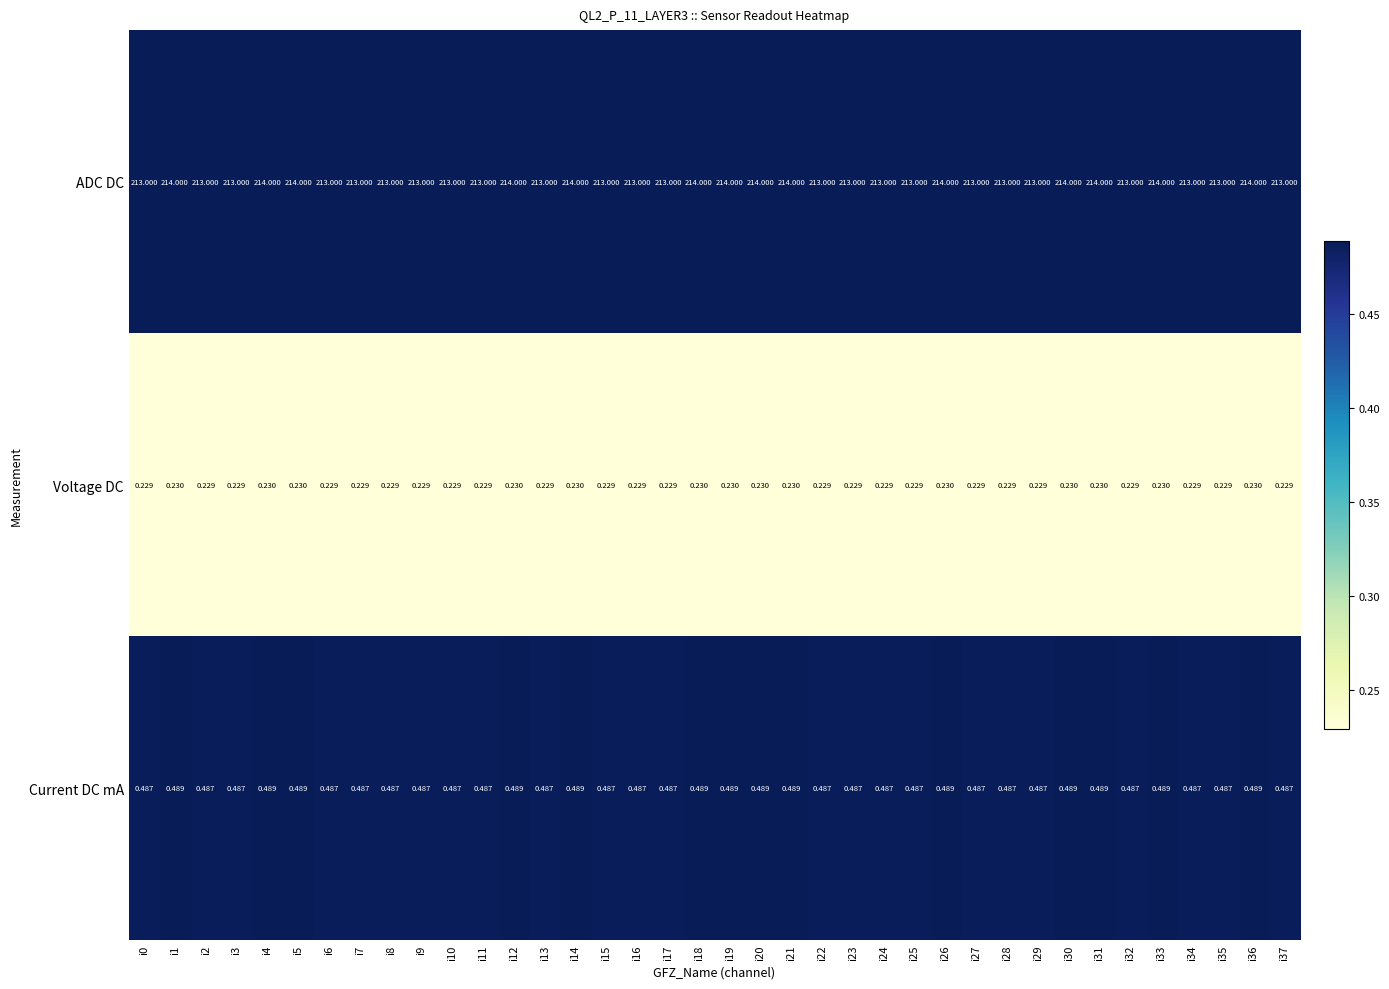

Which series has the largest range (max minus min)?

ADC DC